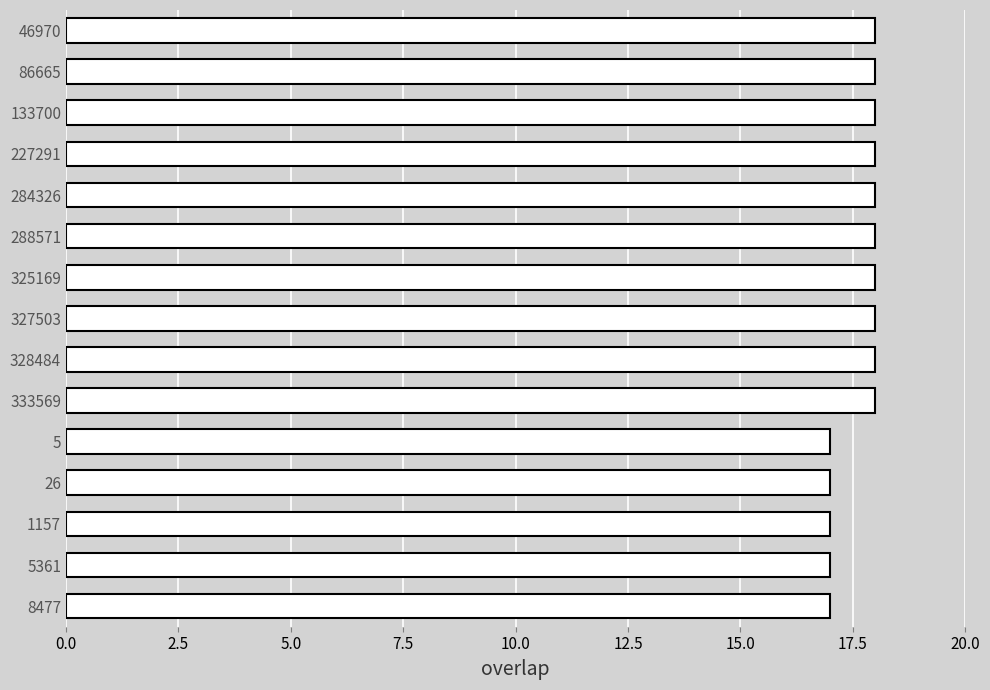

True or false: the data shows 17 at 1157.

True